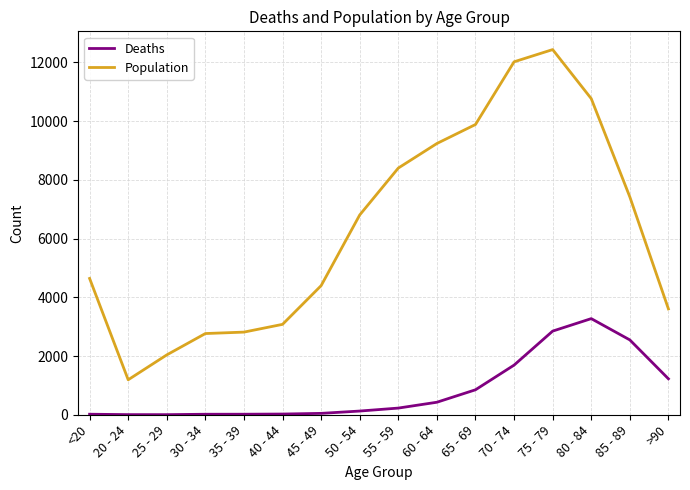

Which series has the widest spread of values?

Population